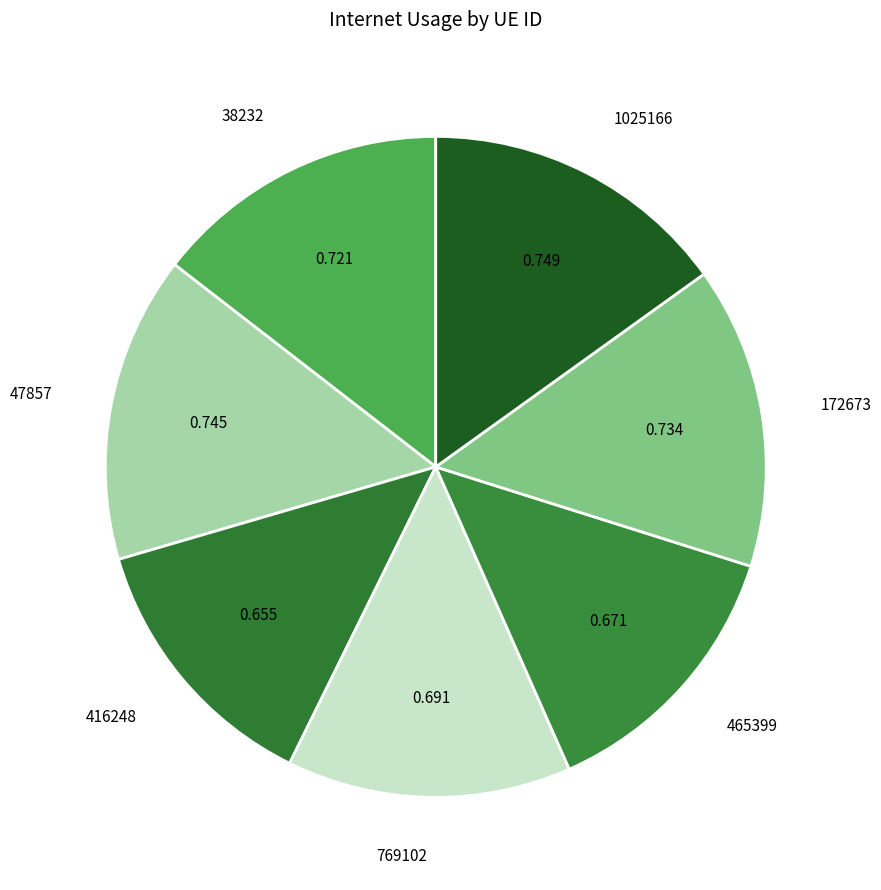

How many segments does this pie chart have?

7